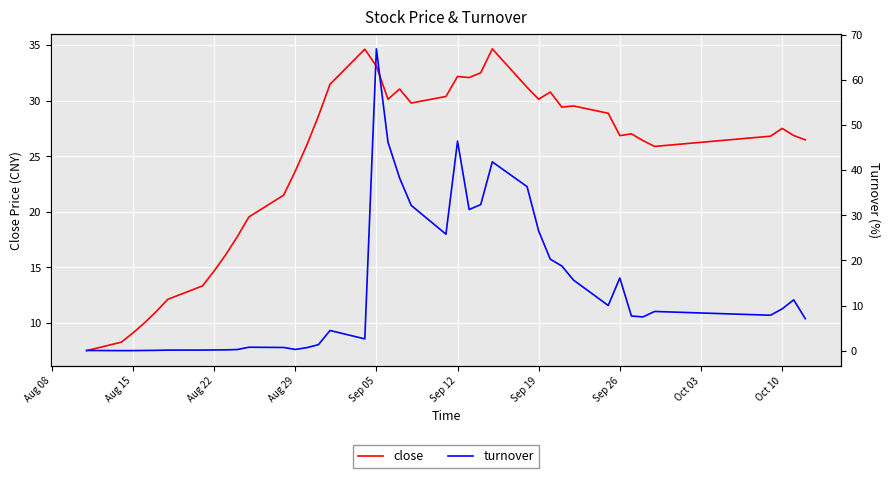

What is the highest value of the close series?

34.6